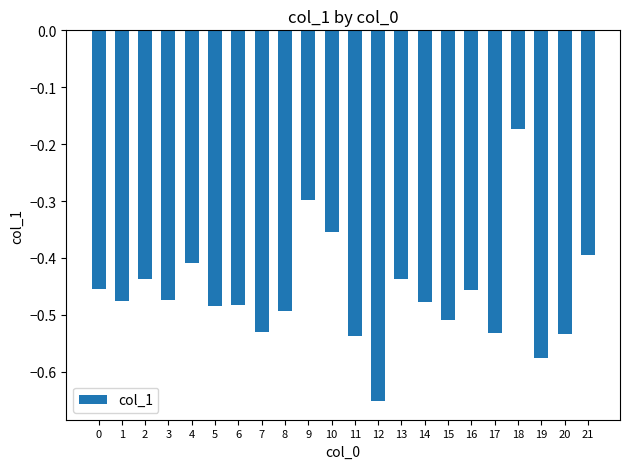

What is the sum of the values at 9 and 12?

-0.9